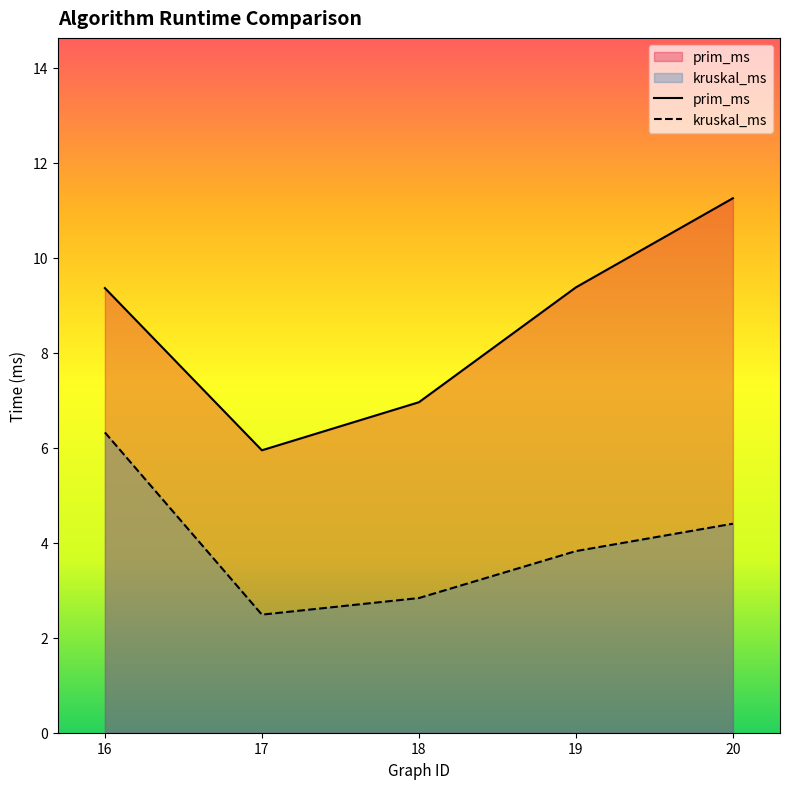

At which category is the sum across all series the highest?

16